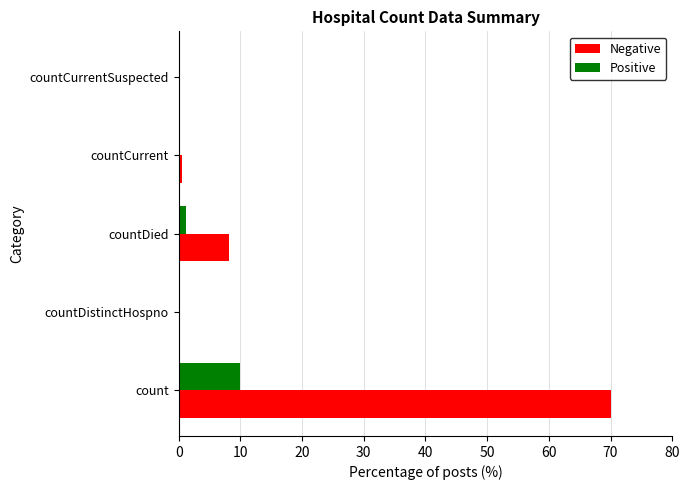

Which series changed the most between count and countCurrent?

Negative